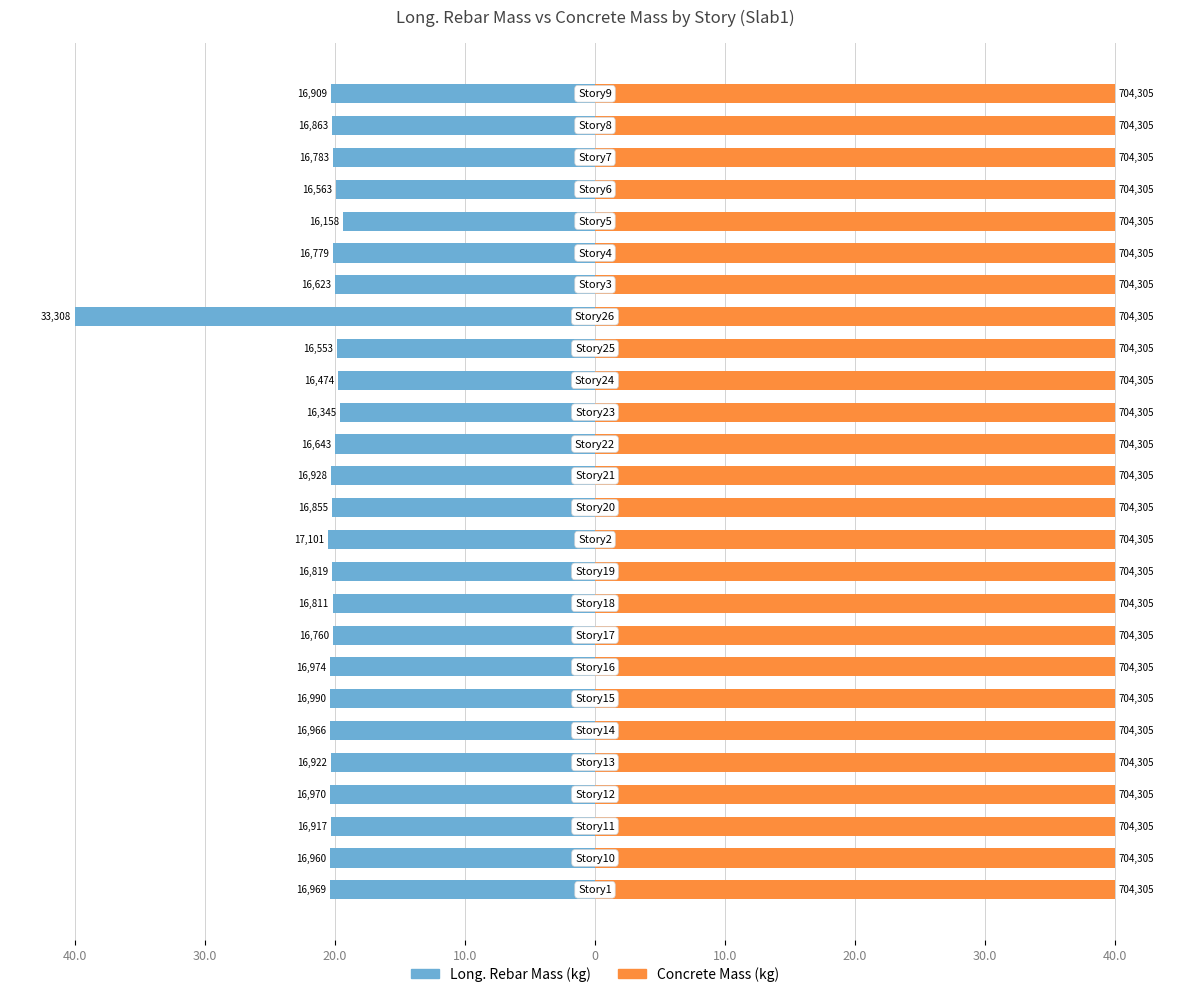

What are all the series names shown in the legend?

Long._Rebar_Mass_(kg), Mass_(kg)